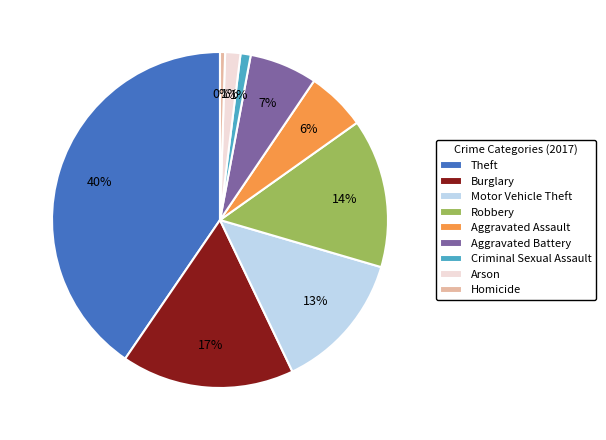

To the nearest percent, what portion does Motor Vehicle Theft represent?

13%